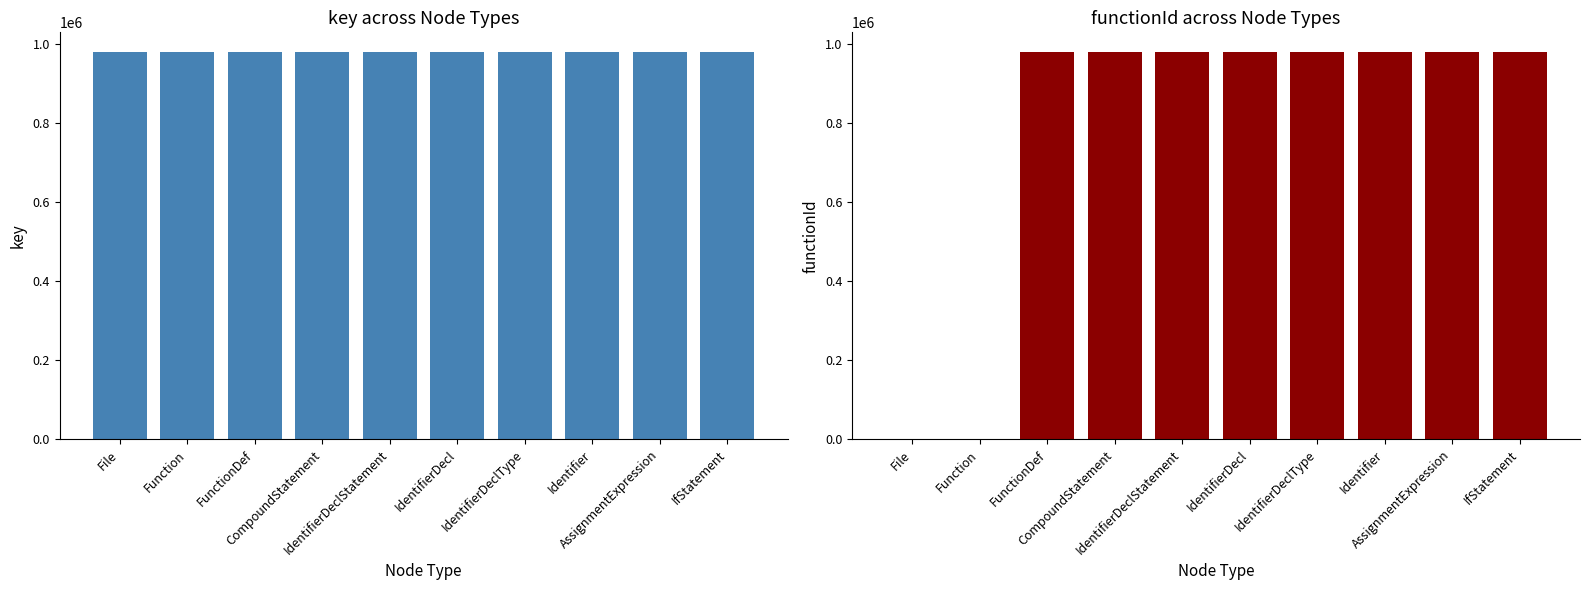

Are the bars grouped side by side (vs. stacked)?

Yes